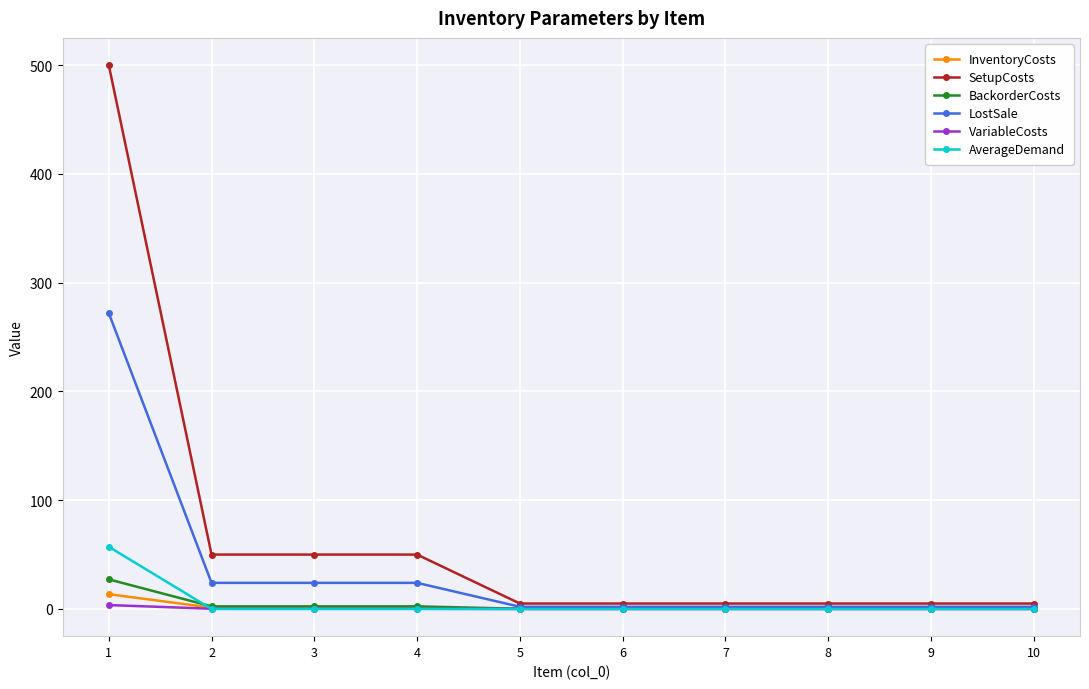

What is the maximum value shown in the chart?

500.0